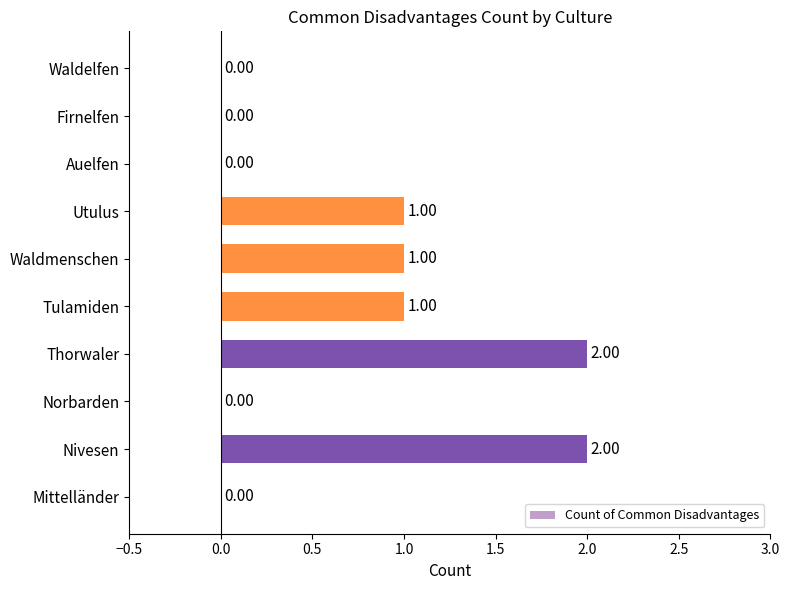

What is the ratio of the value at Waldmenschen to the value at Tulamiden?

1.0